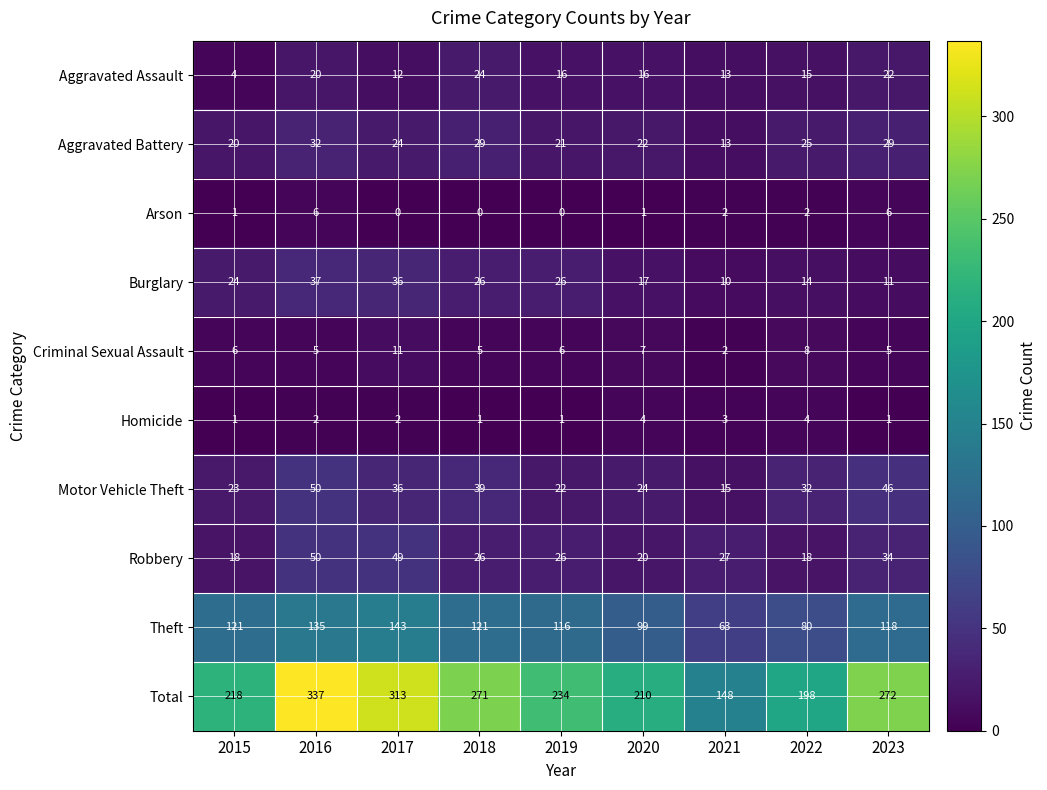

True or false: Robbery has a value of 18 at 2022.

True